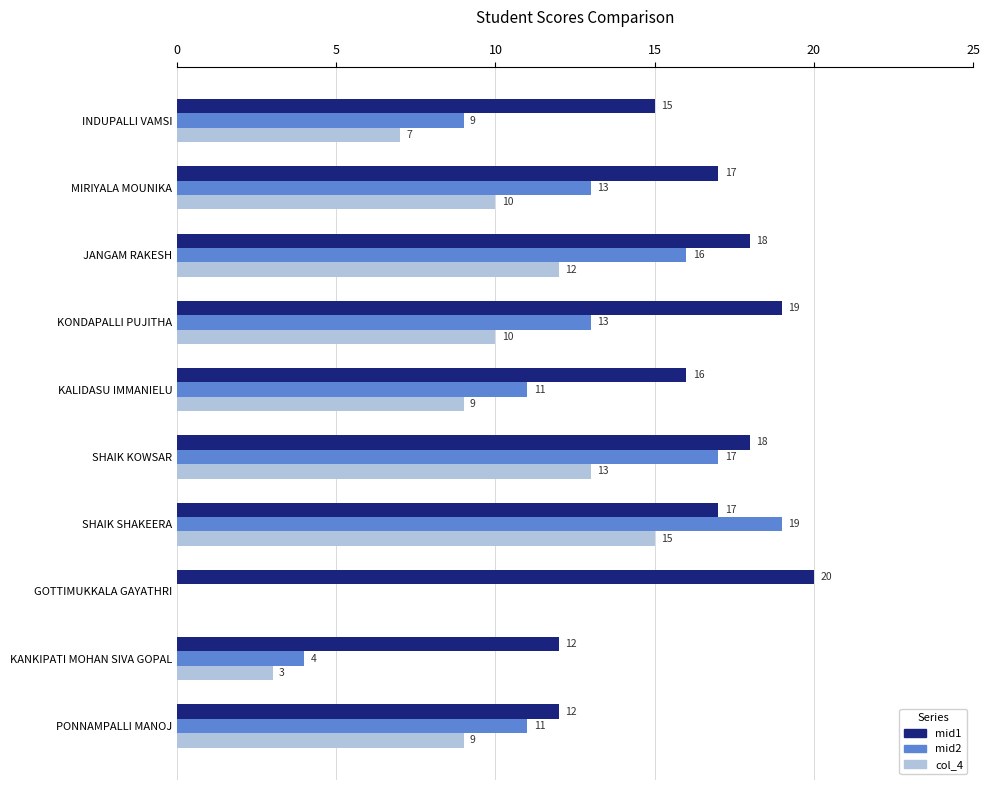

At which category is the sum across all series the highest?

SHAIK SHAKEERA